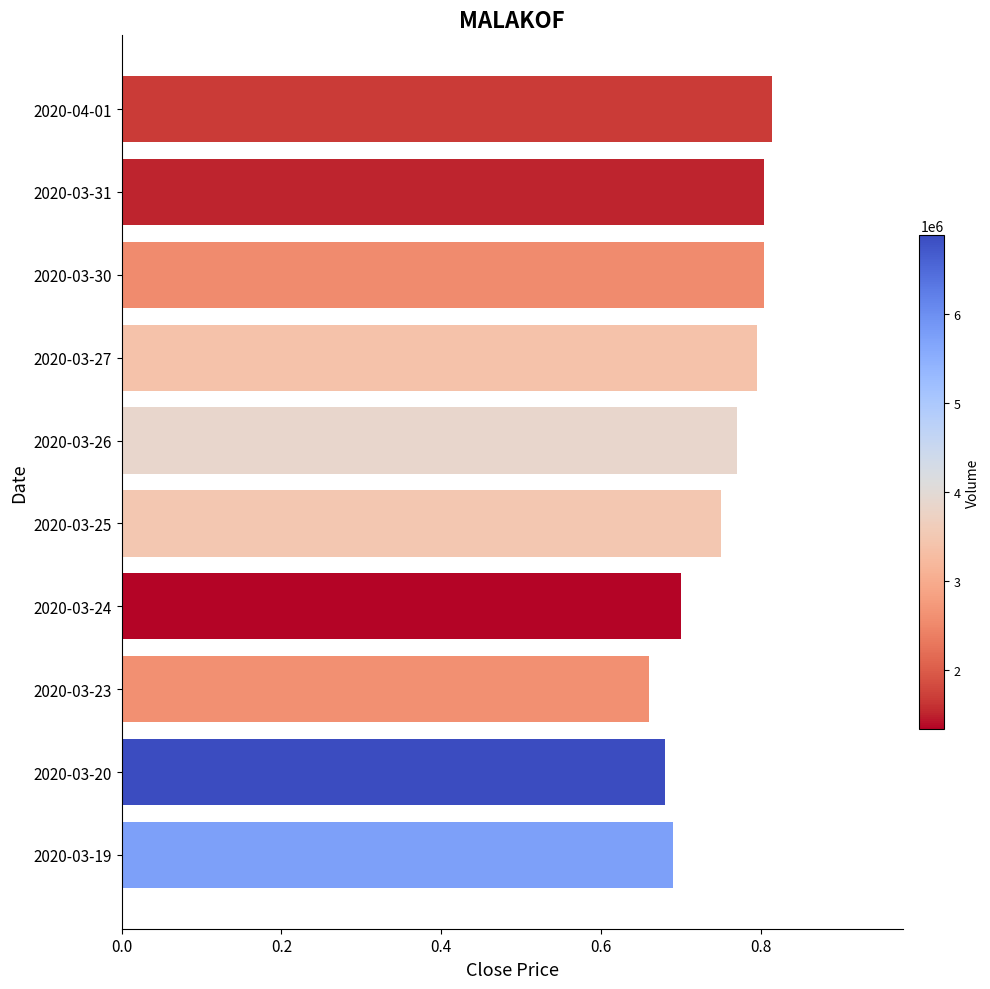

Where is the data nearest to the value 0?

2020-03-23